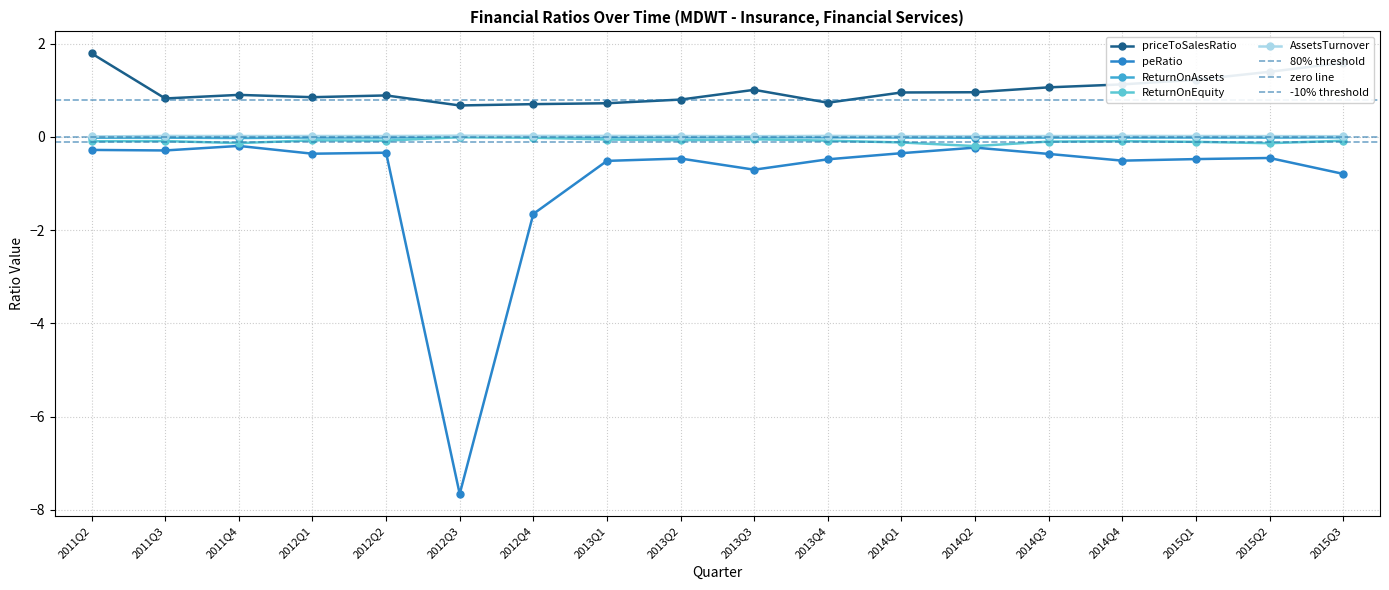

True or false: ReturnOnEquity has more than 2 points higher than both neighbors.

True